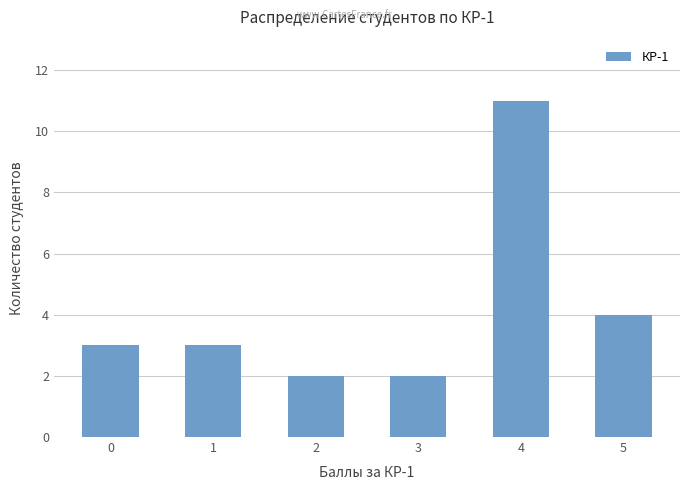

The chart shows a value of 2 at 3. True or false?

True